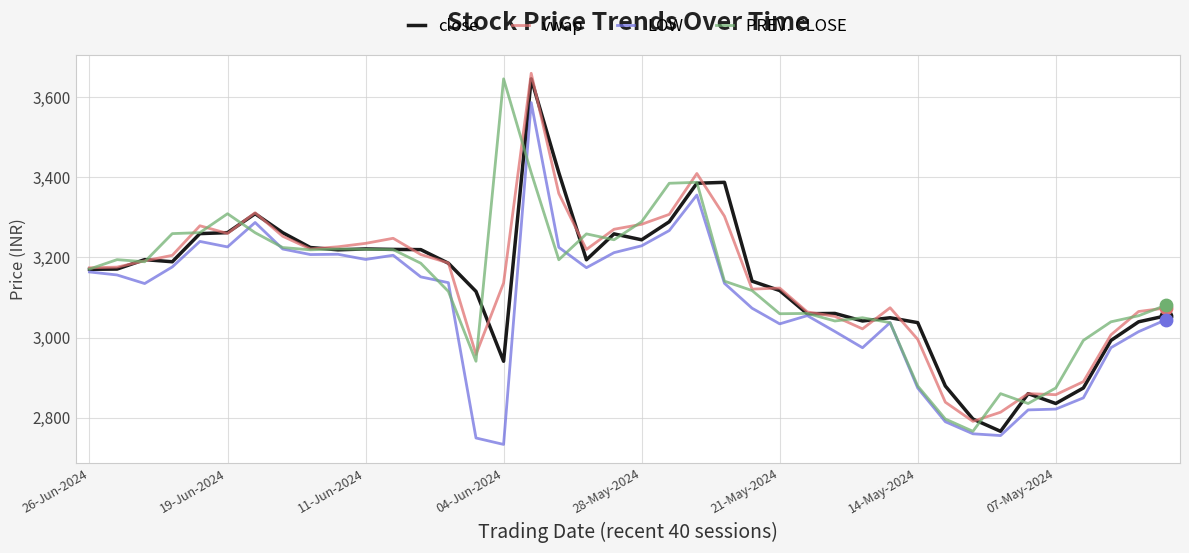

What is the maximum value shown in the chart?

3659.1